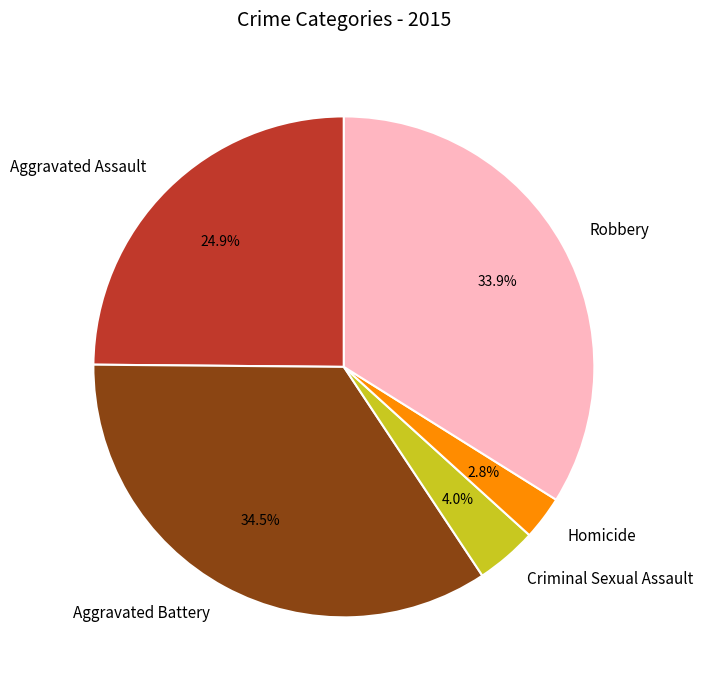

How many slices are in this pie chart?

5